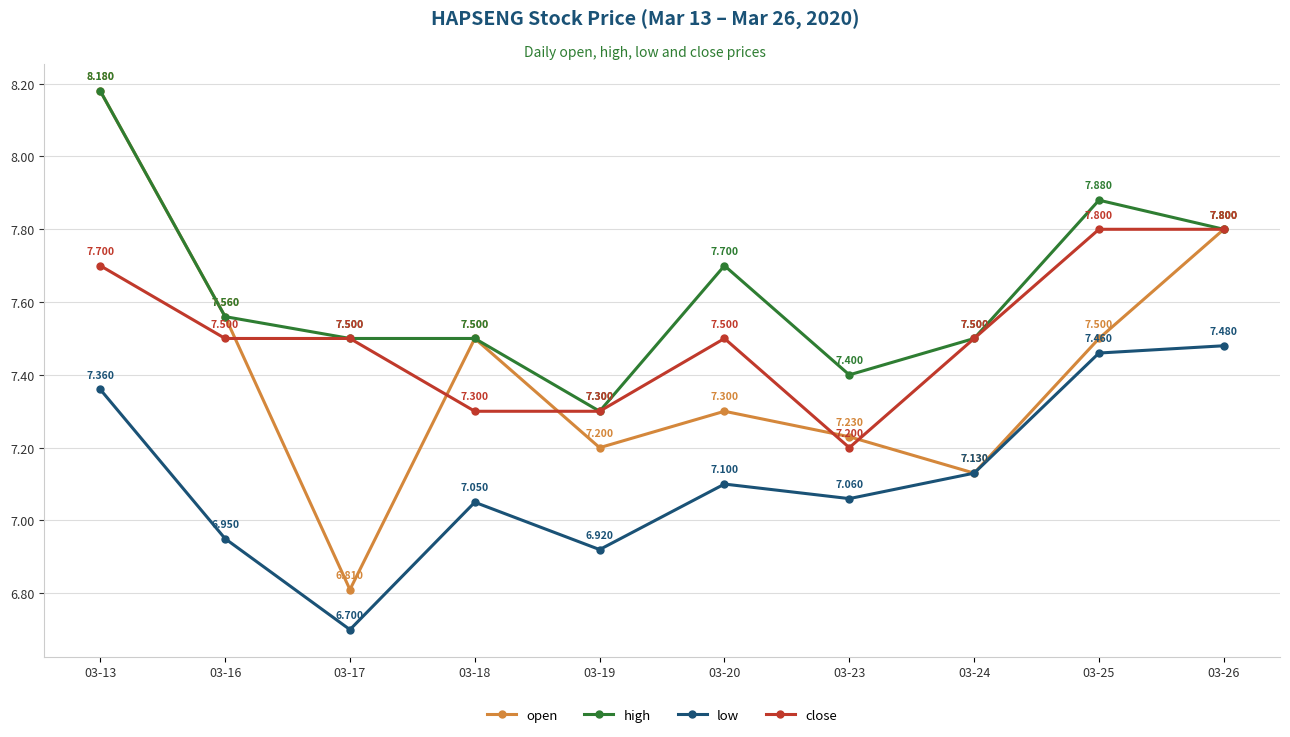

True or false: open has a value of 3.6 at 03-16.

False